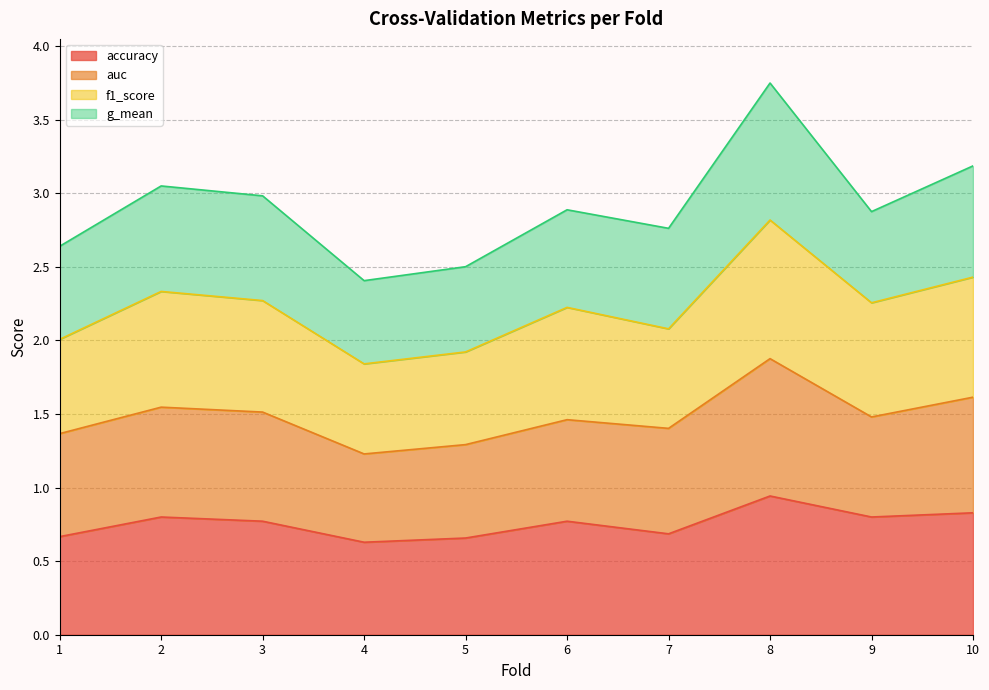

True or false: accuracy and f1_score intersect in this chart.

False